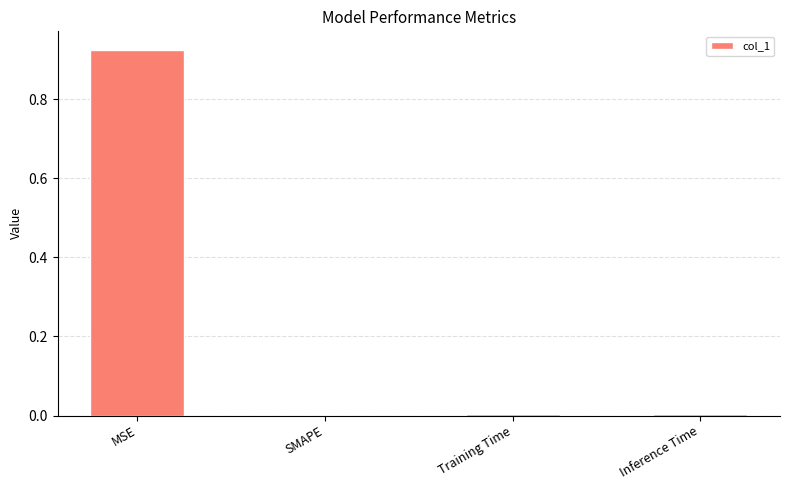

Are the bars horizontal?

No